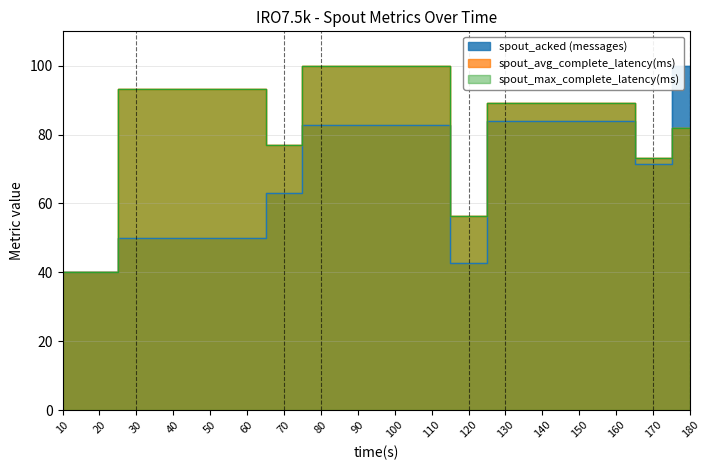

What is the approximate value of spout_max_complete_latency(ms) at 100?

100.0